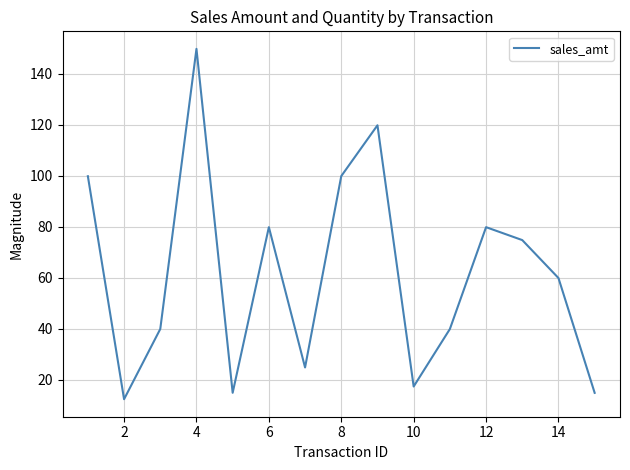

What is the difference between the maximum and second lowest values?

134.9